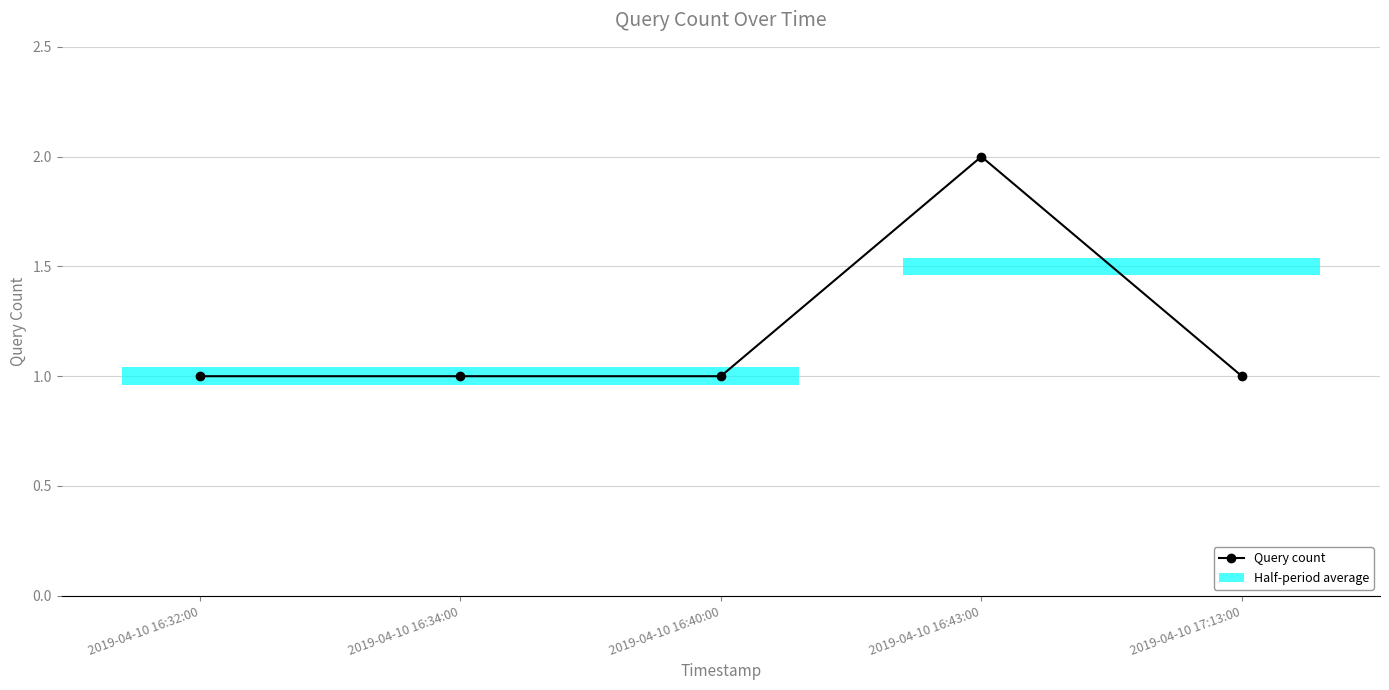

Does the chart have visible grid lines?

Yes